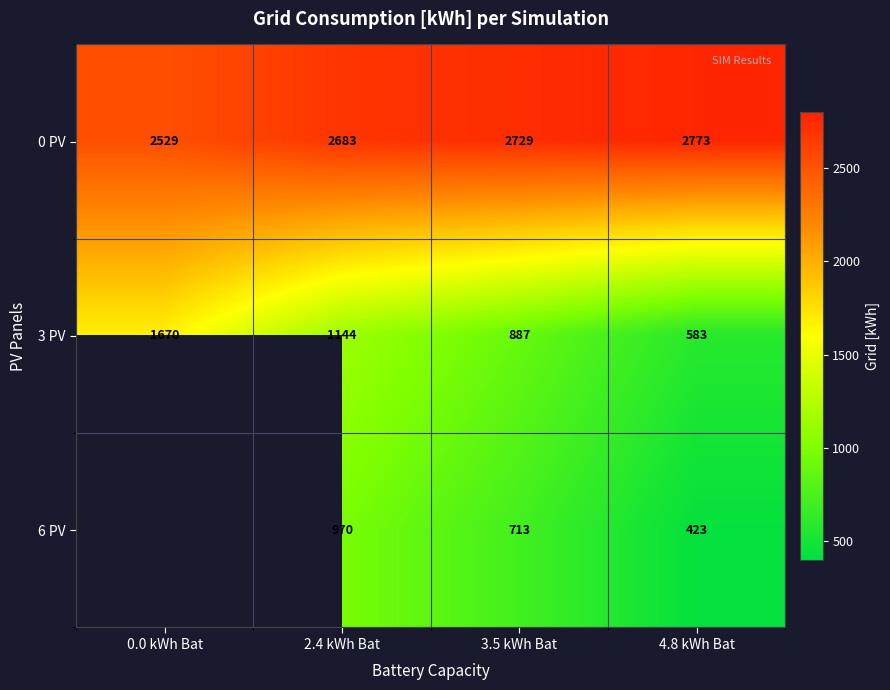

What is the spread (max minus min) of values at 0.0 kWh Bat?

859.5